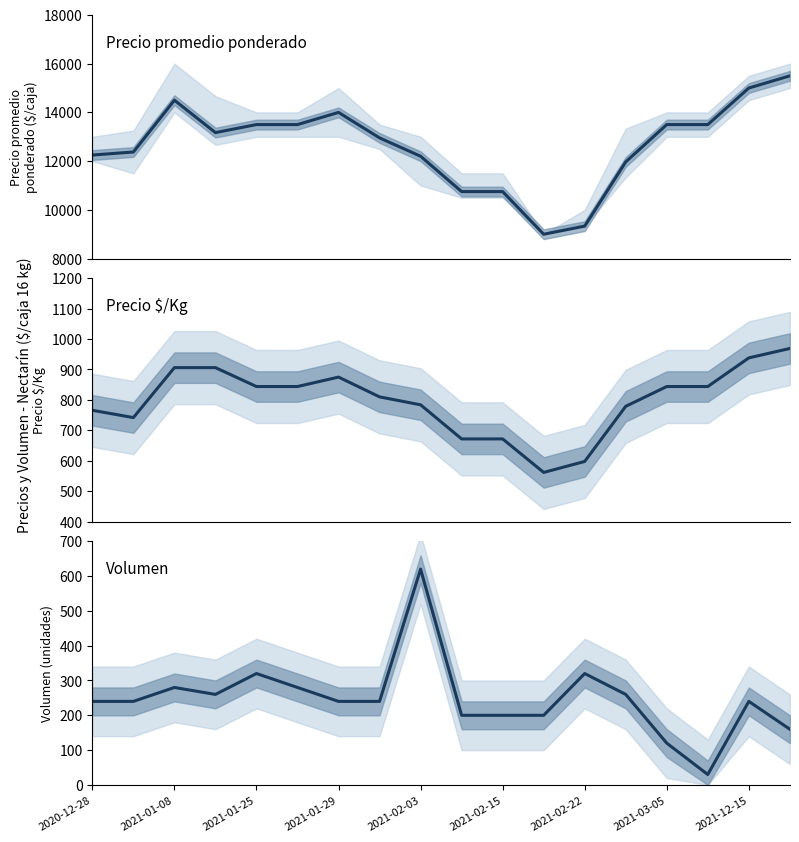

What is the difference between the second highest and second lowest values in the Precio promedio ponderado series?

5667